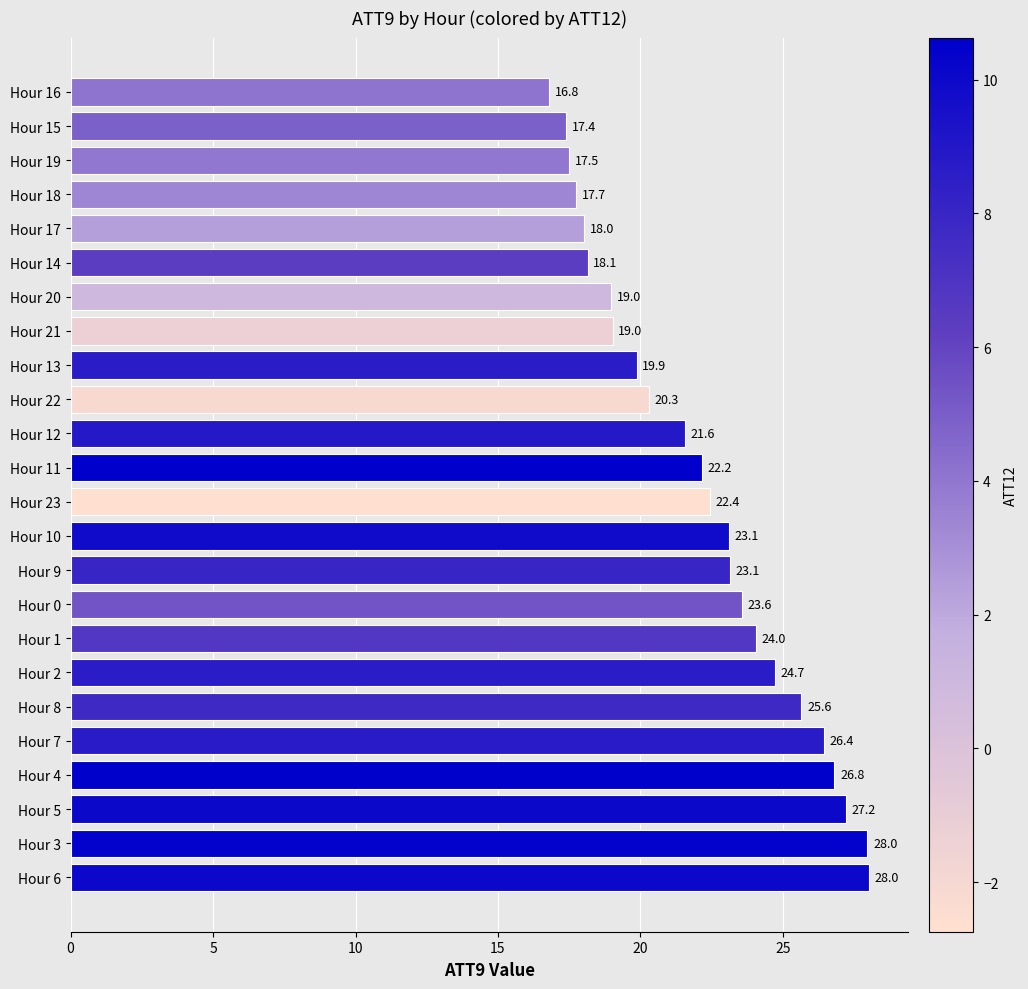

What is the difference between the second highest and second lowest values?

10.6